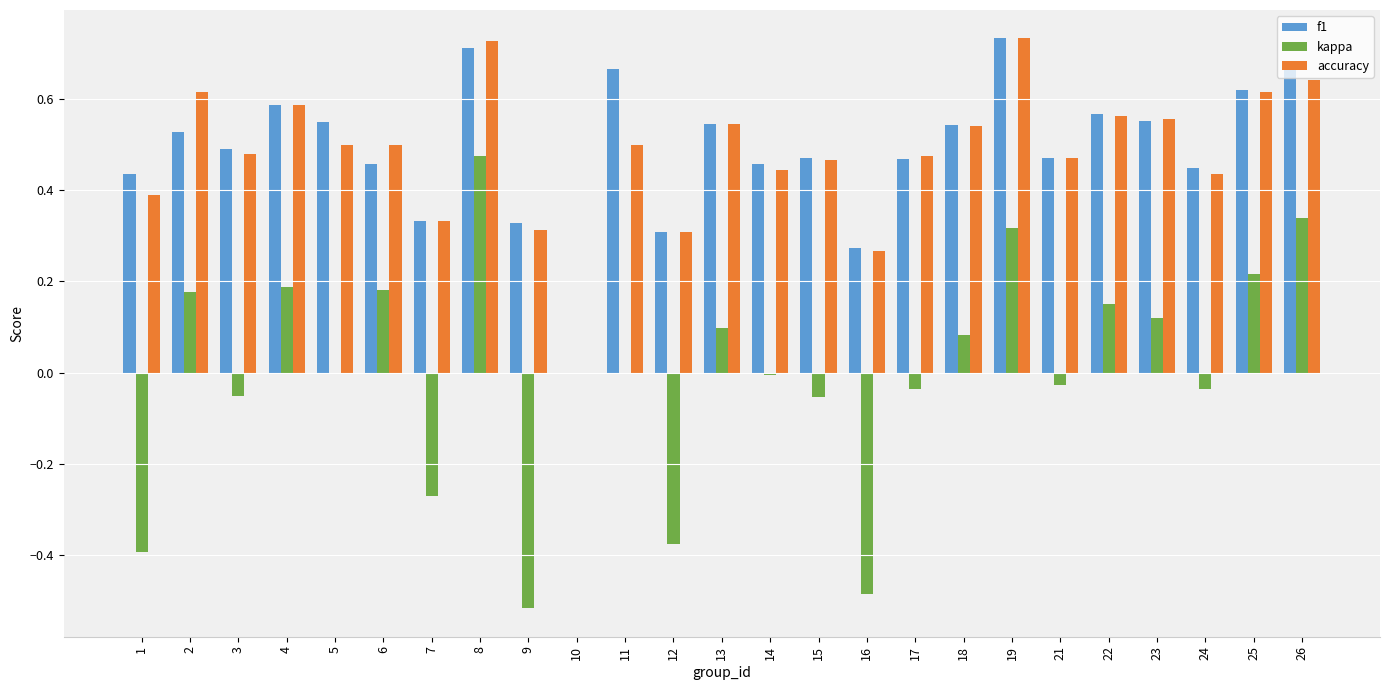

What is the sum of all f1 values?

12.2